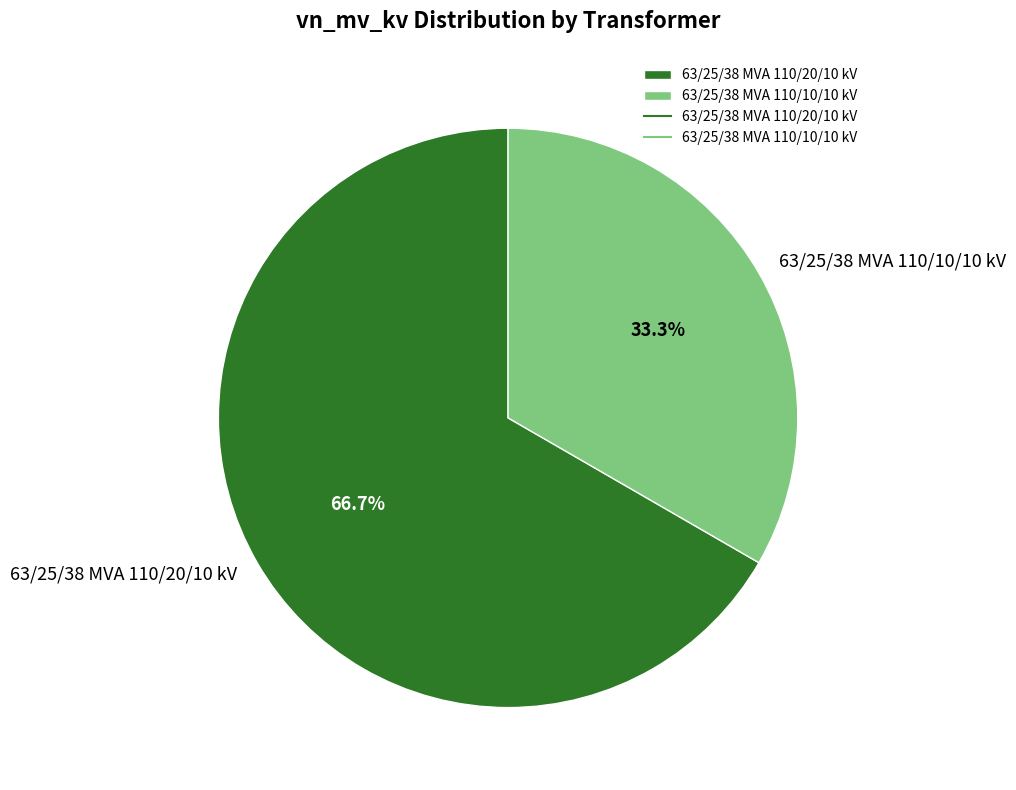

True or false: 63/25/38 MVA 110/10/10 kV accounts for 33% of the total.

True